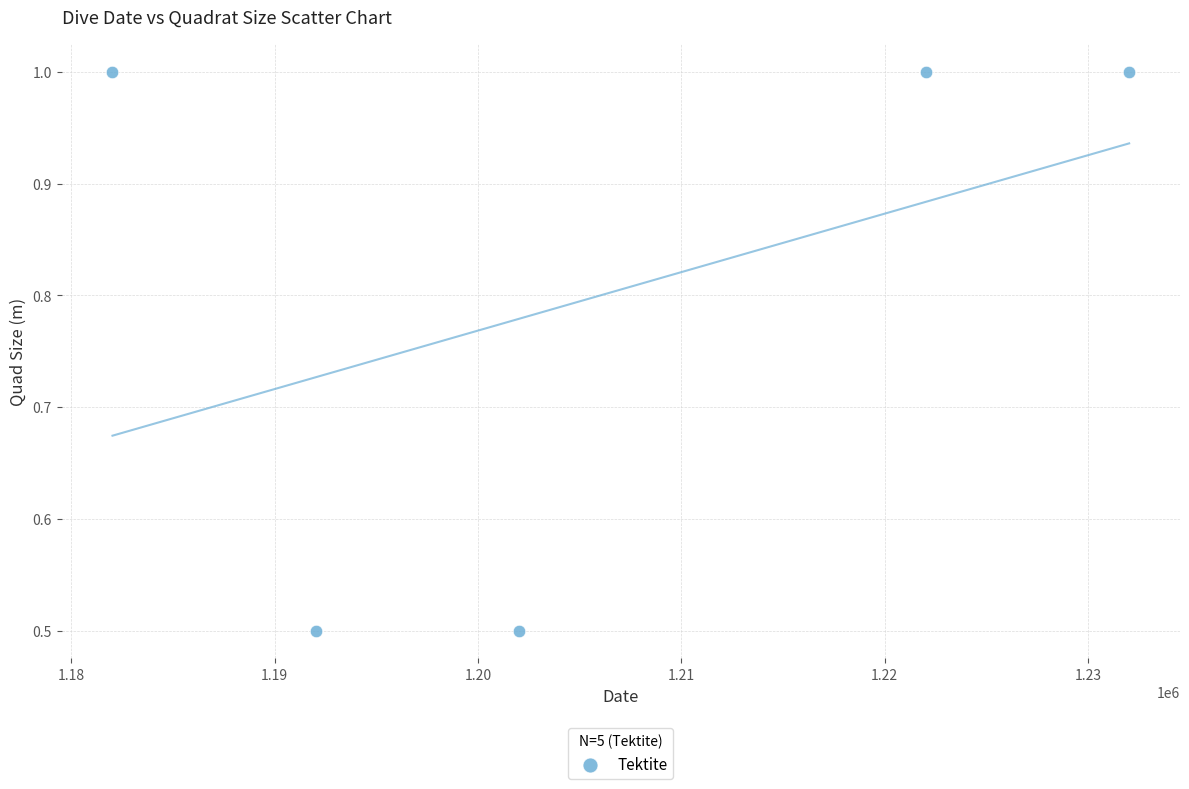

What is the range of X values (max minus min)?

50000.0